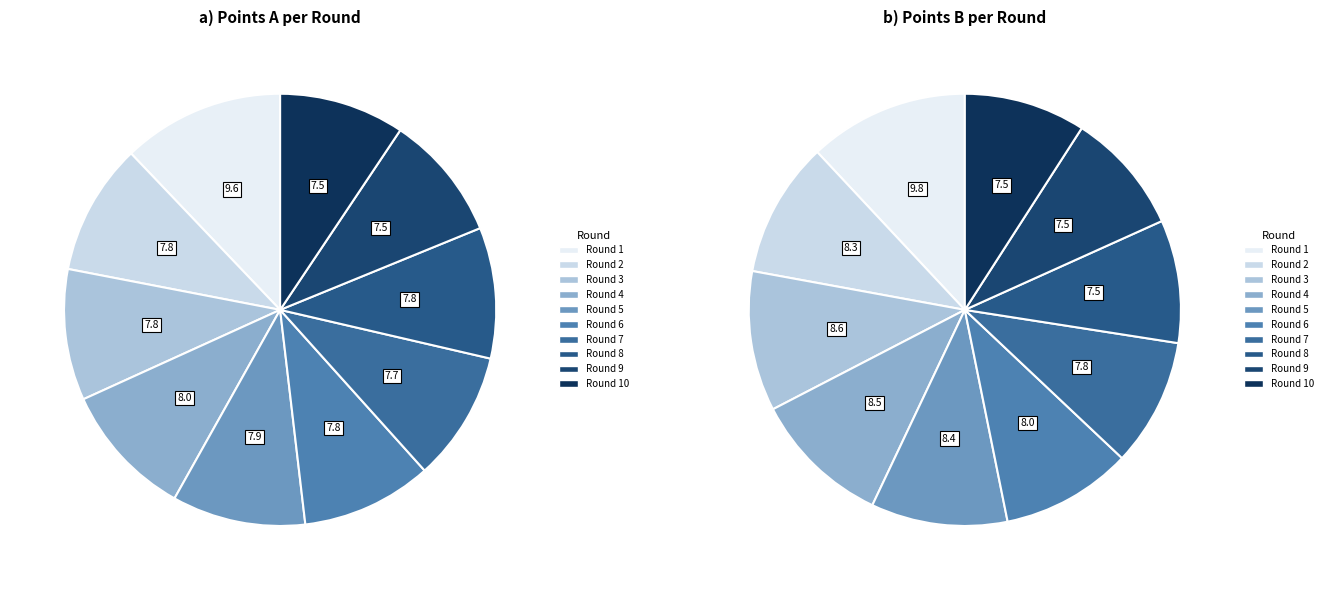

Count the number of slices in the pie.

10